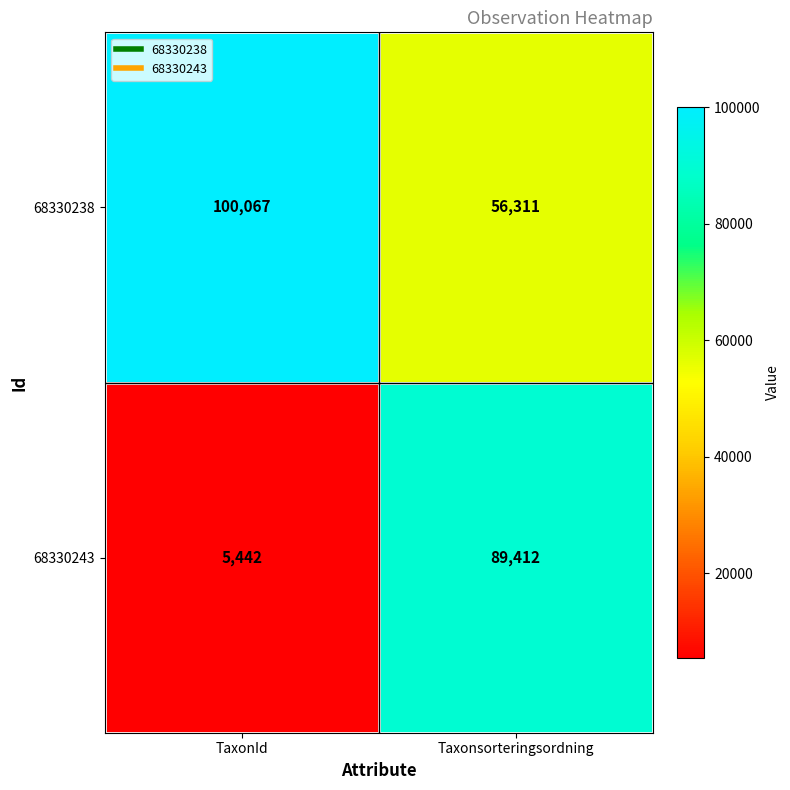

Reading right to left, what are all the values shown in this chart?

68330238: Taxonsorteringsordning=56311	TaxonId=100067
68330243: Taxonsorteringsordning=89412	TaxonId=5442